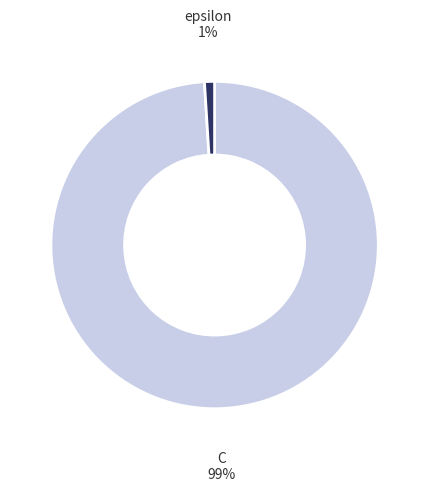

Count the number of slices in the pie.

2